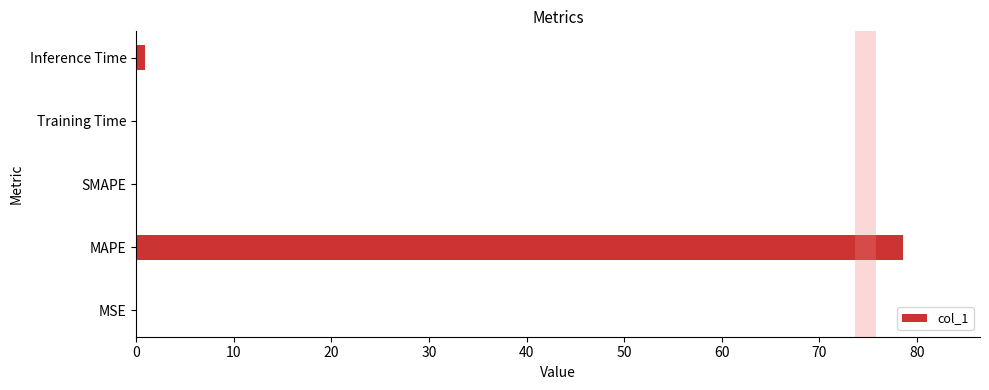

Which label corresponds to the largest value in the chart?

MAPE